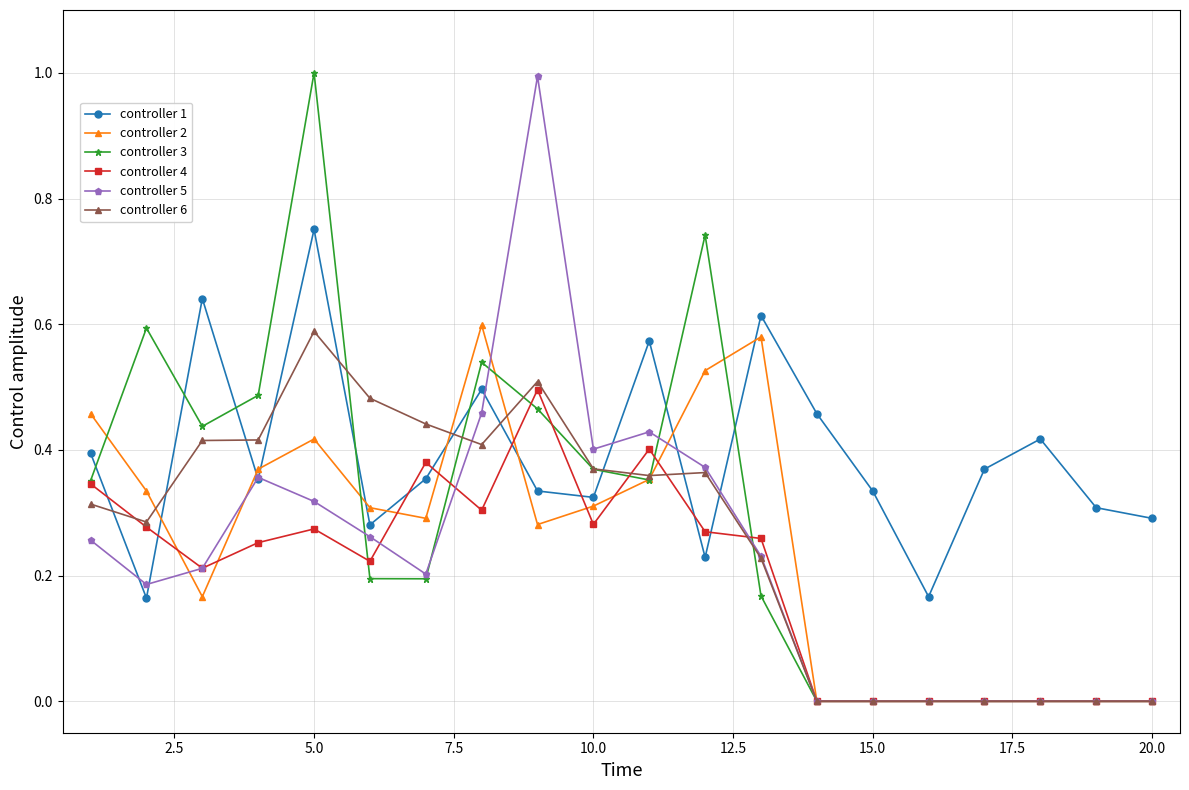

Which series has the largest total across all categories?

controller 1